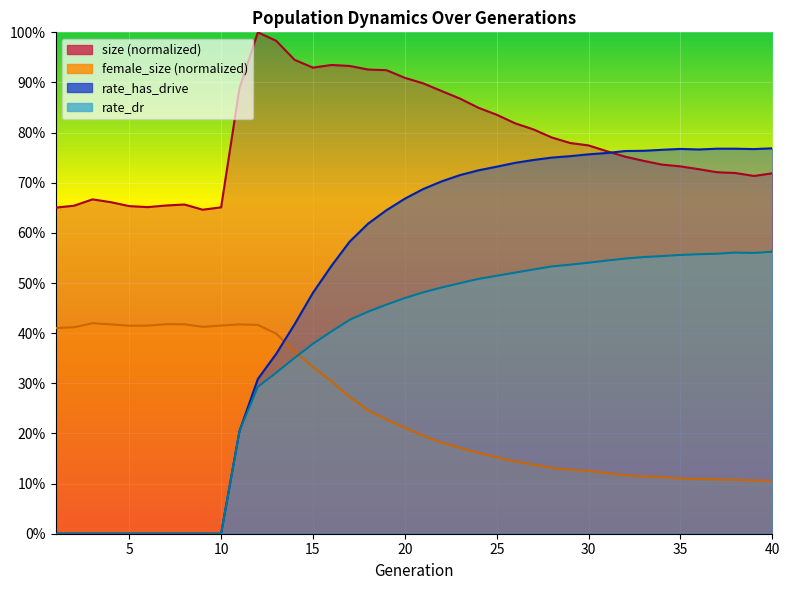

What is the difference between the highest and lowest values at 35?

0.7